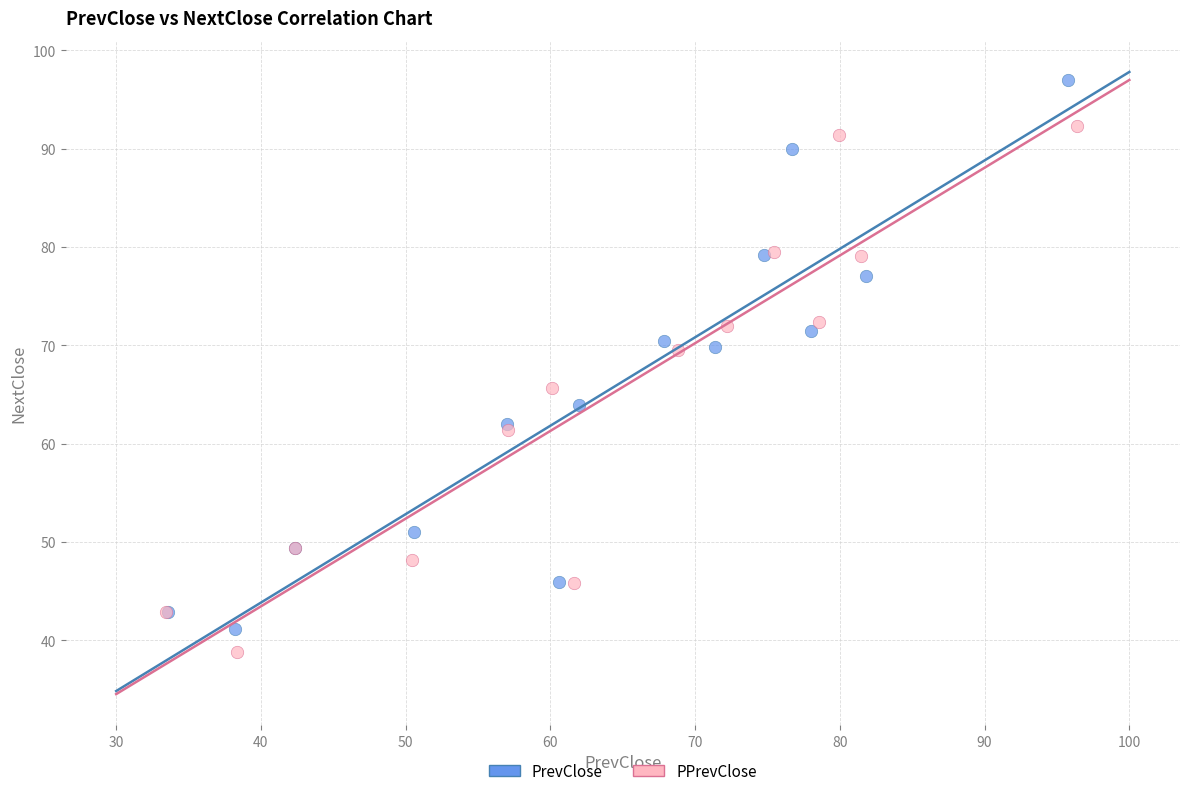

Which series contains the highest Y value?

PrevClose